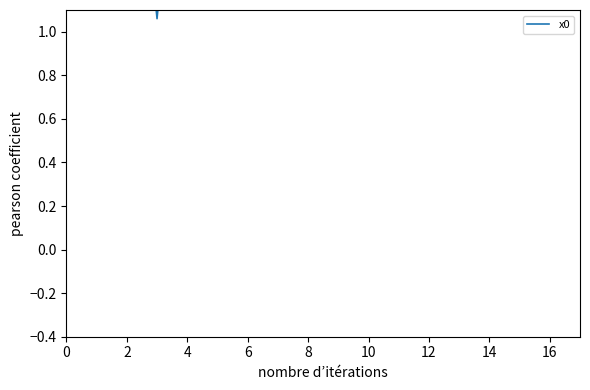

What is the approximate value at 14?

1.9